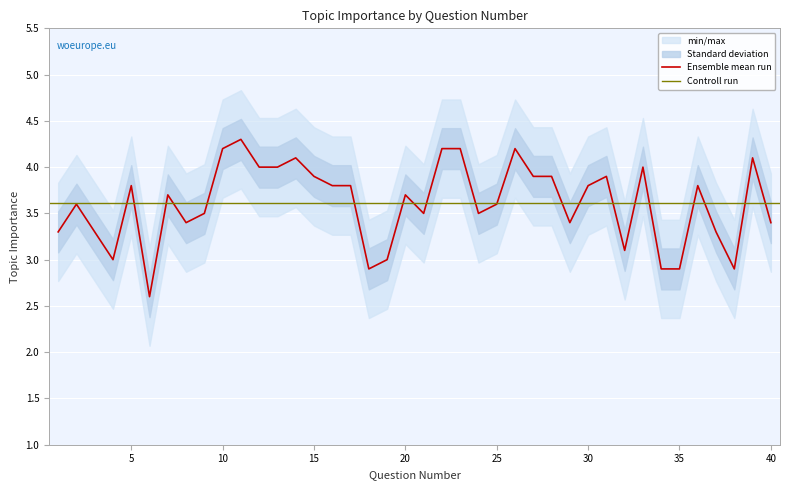

True or false: the data has more than 0 interior local peaks.

True